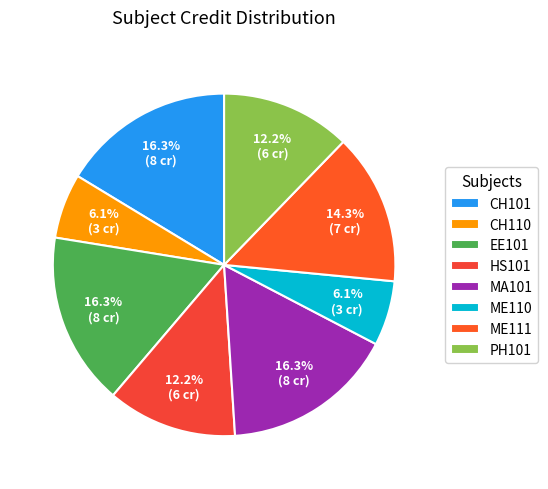

Which slice is the smallest?

CH110